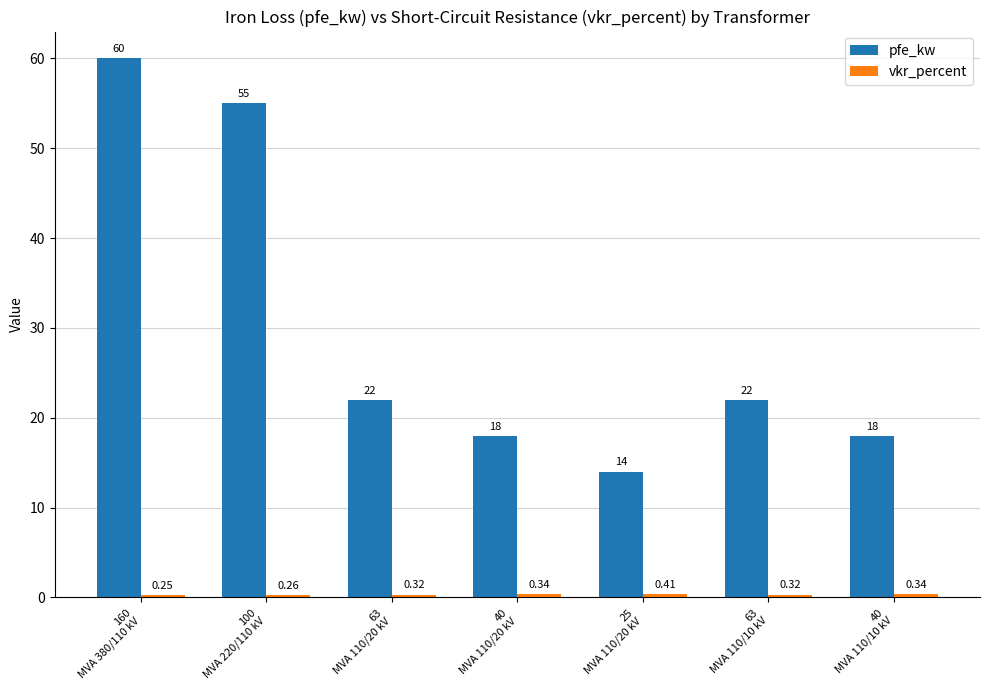

What is the sum of all pfe_kw values?

209.0